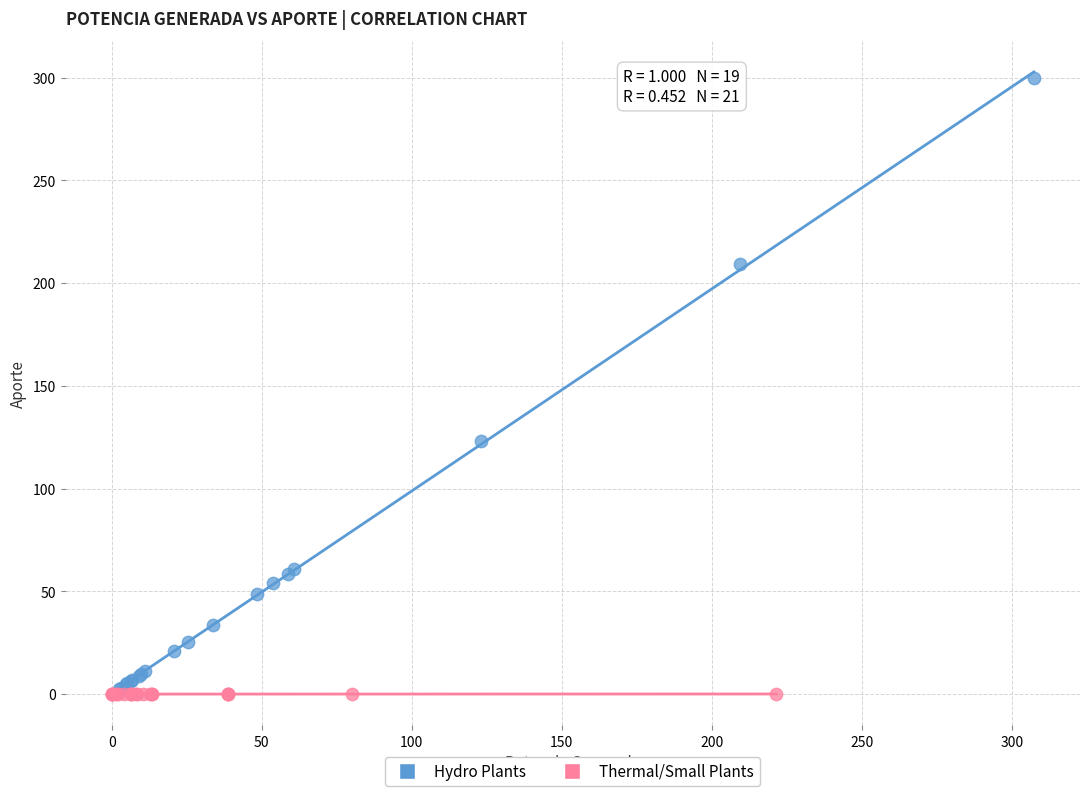

Which series has the widest spread of Y values?

Hydro Plants